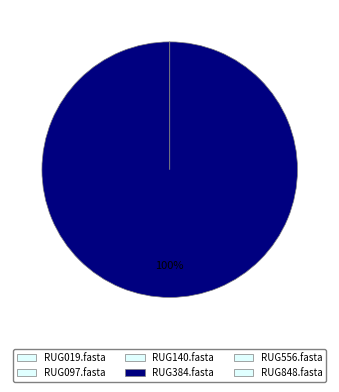

To the nearest percent, what is the average slice percentage?

17%